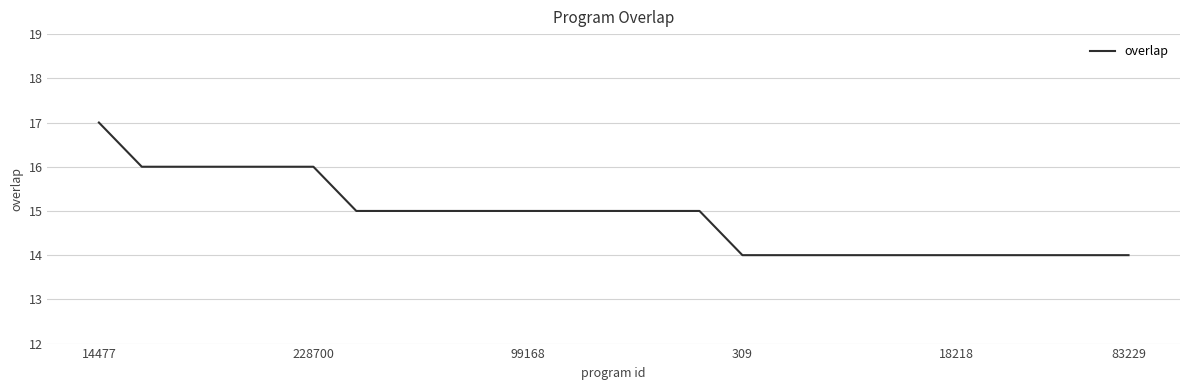

What is the minimum value shown in the chart?

14